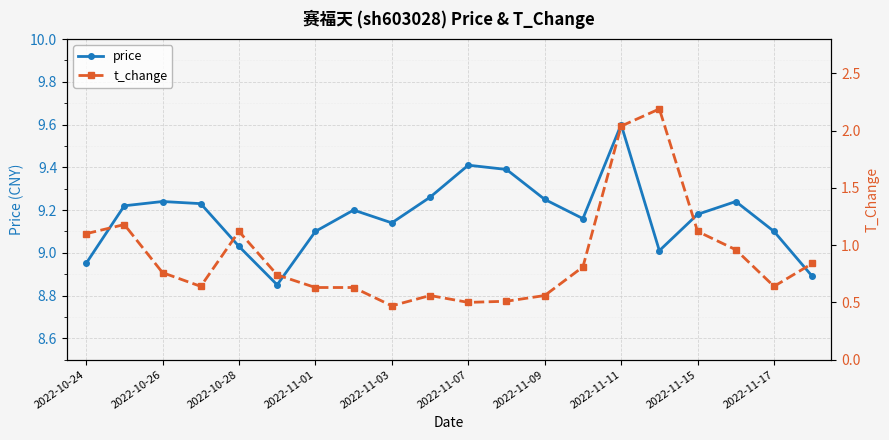

Which category has the highest value in the price series?

2022-11-11